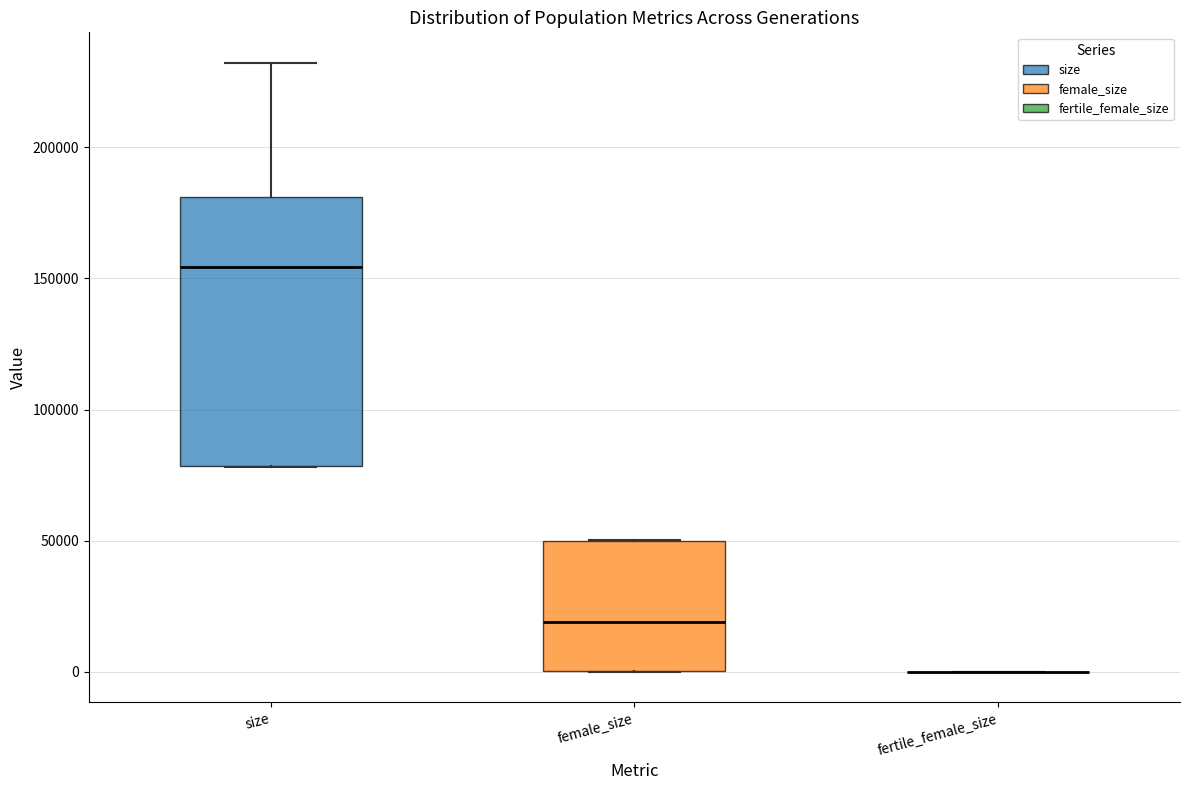

Which box is the tallest, from its lower edge to its upper edge?

size